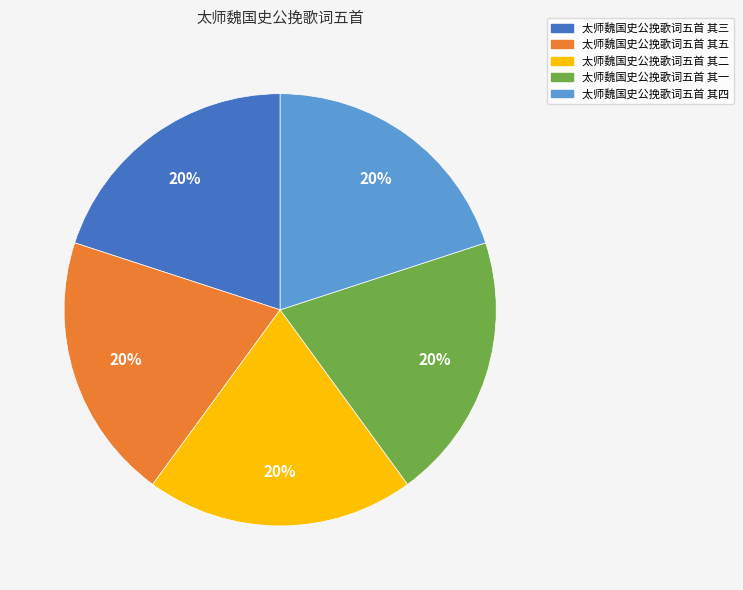

Is there a majority slice in this chart?

No